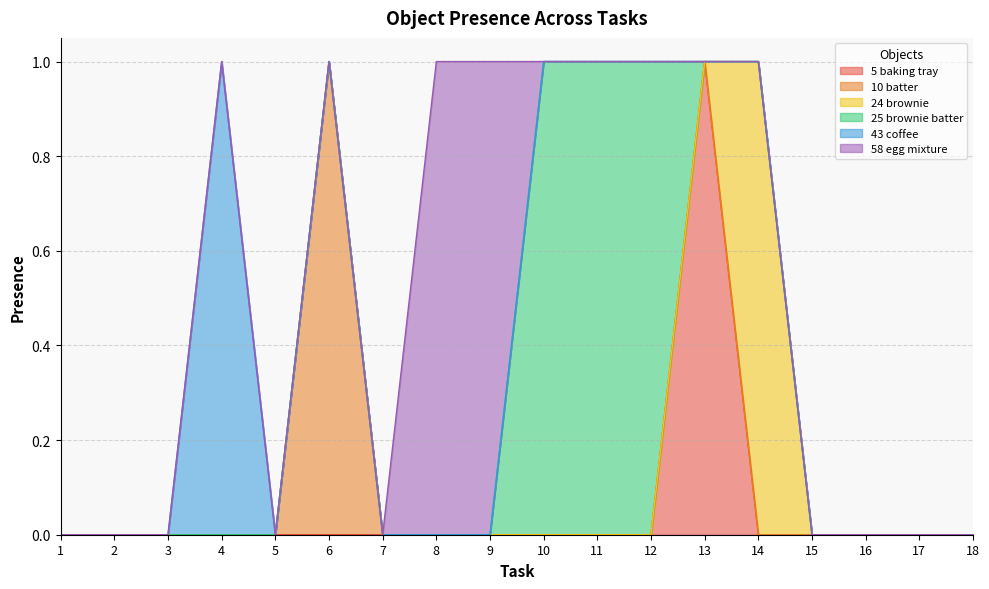

Is the value of Object_10_batter at 14 greater than the value of Object_43_coffee at 1?

No